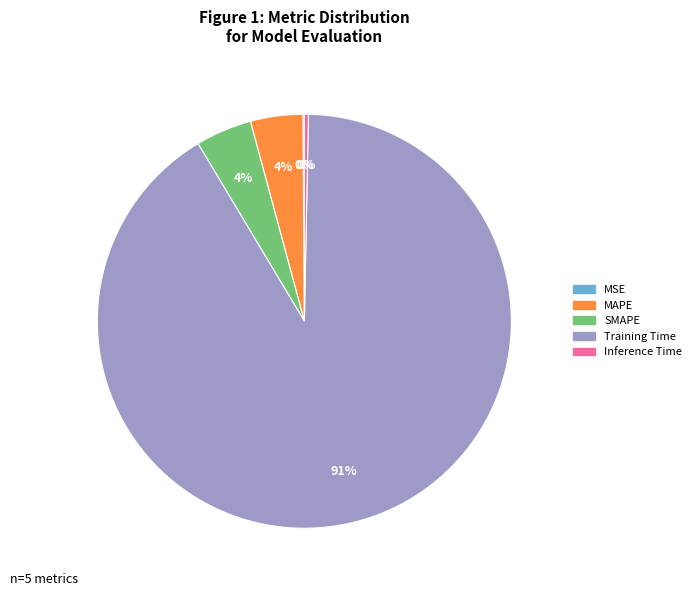

Combined, do Inference Time and MAPE account for over 50%?

No